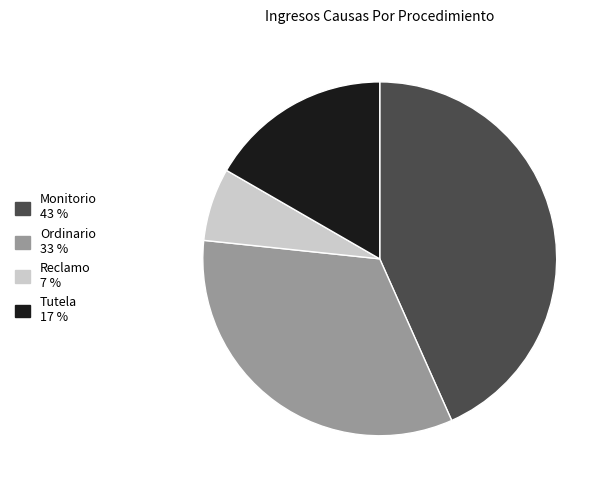

Which slice is the smallest?

Reclamo